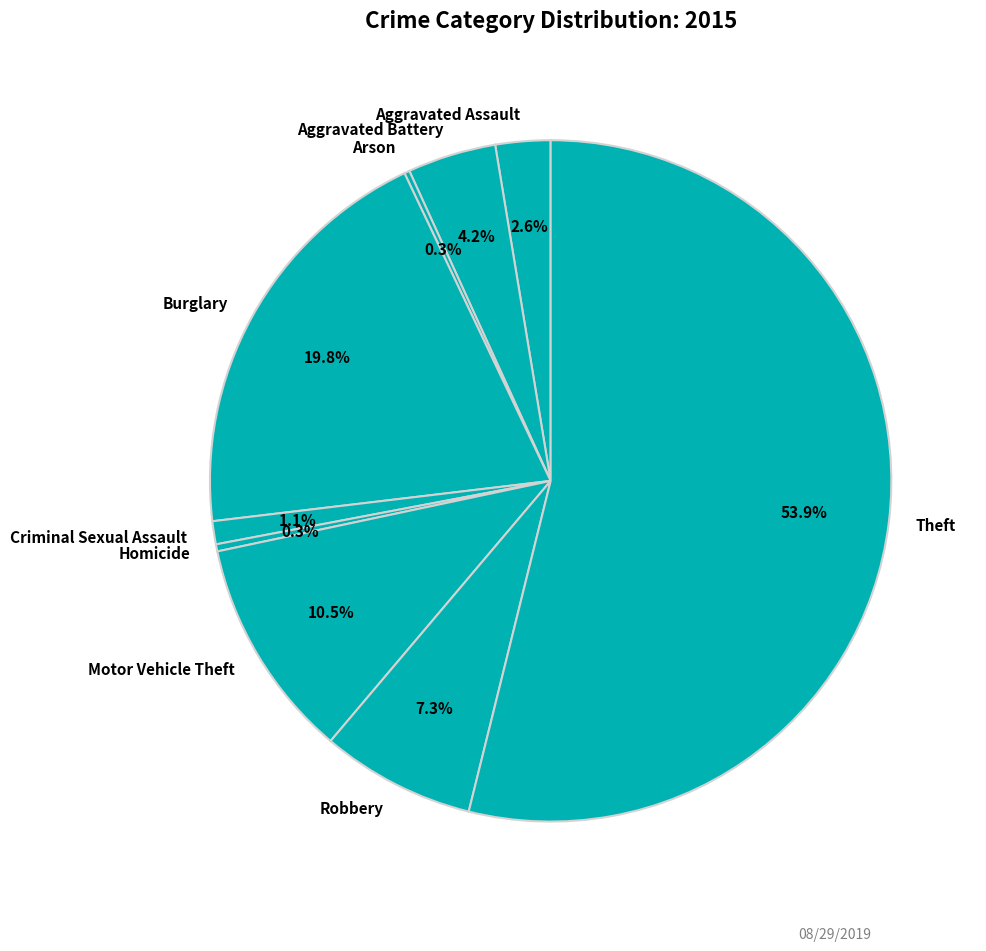

Do Robbery and Theft together represent more than half of the pie?

Yes